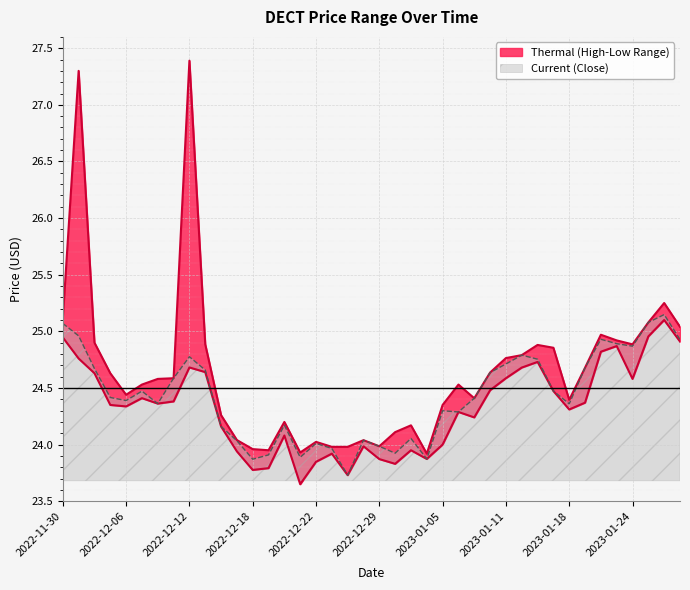

Rank the series by their maximum value, from lowest to highest.

low, high